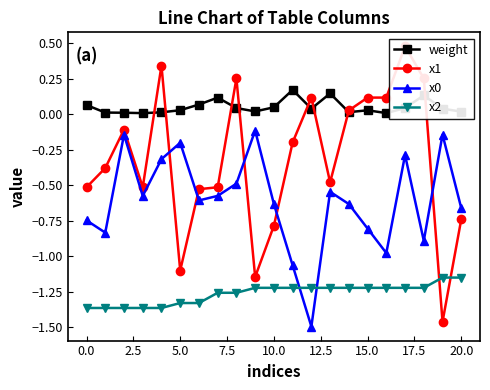

How many times do x1 and weight cross each other?

8